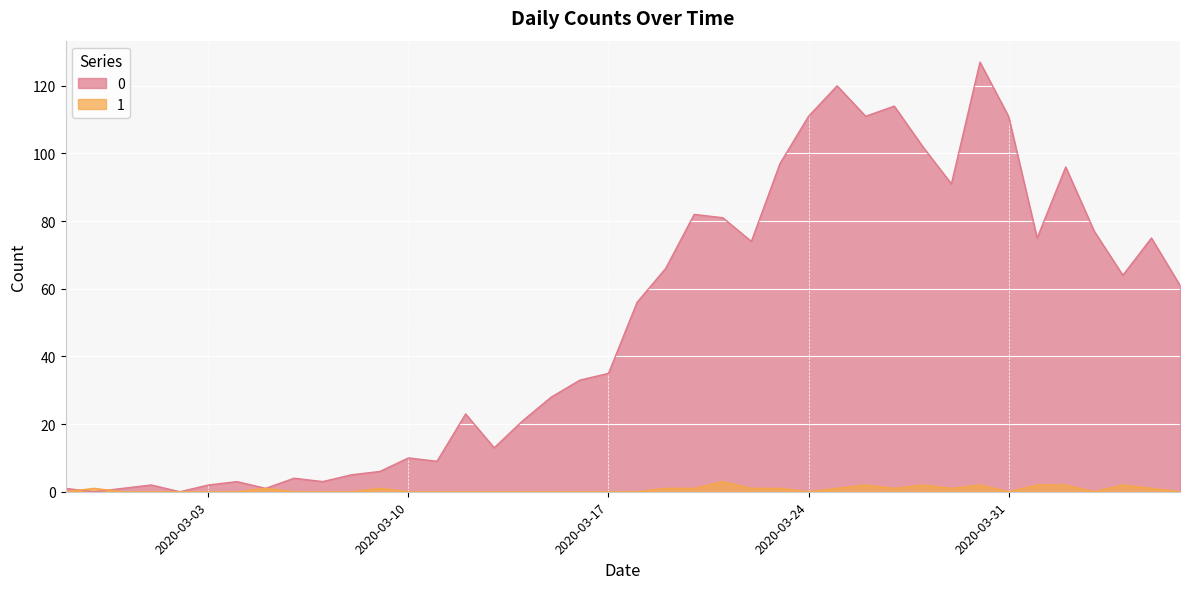

How many 1 values are between 0 and 1?

33